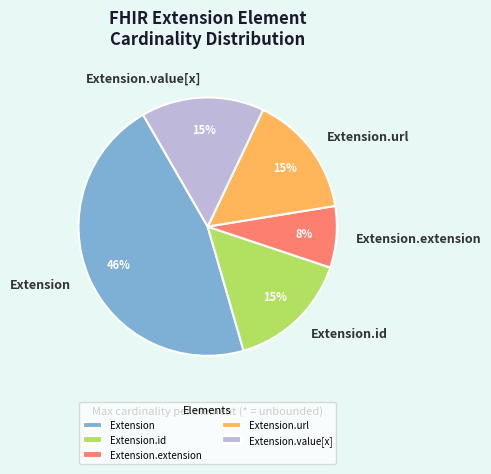

To the nearest percent, what is the difference between the largest and smallest slice percentages?

38%